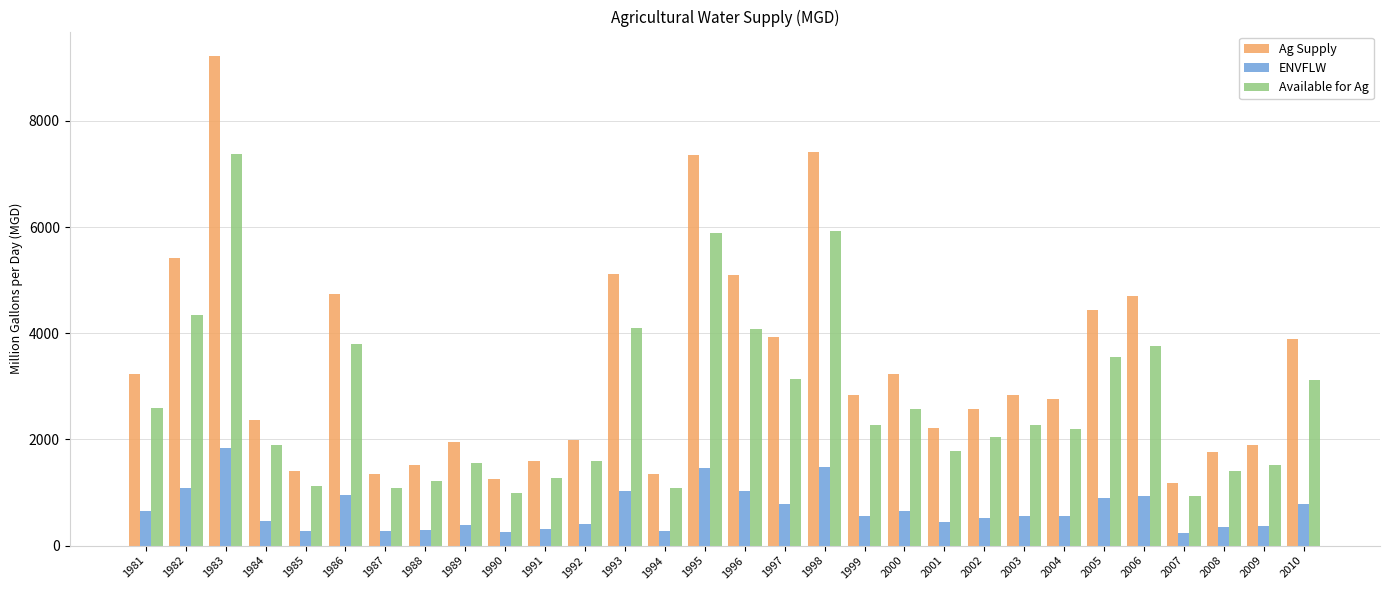

List the series in order of their overall mean, lowest first.

ENVFLW, Available for Ag, Ag Supply